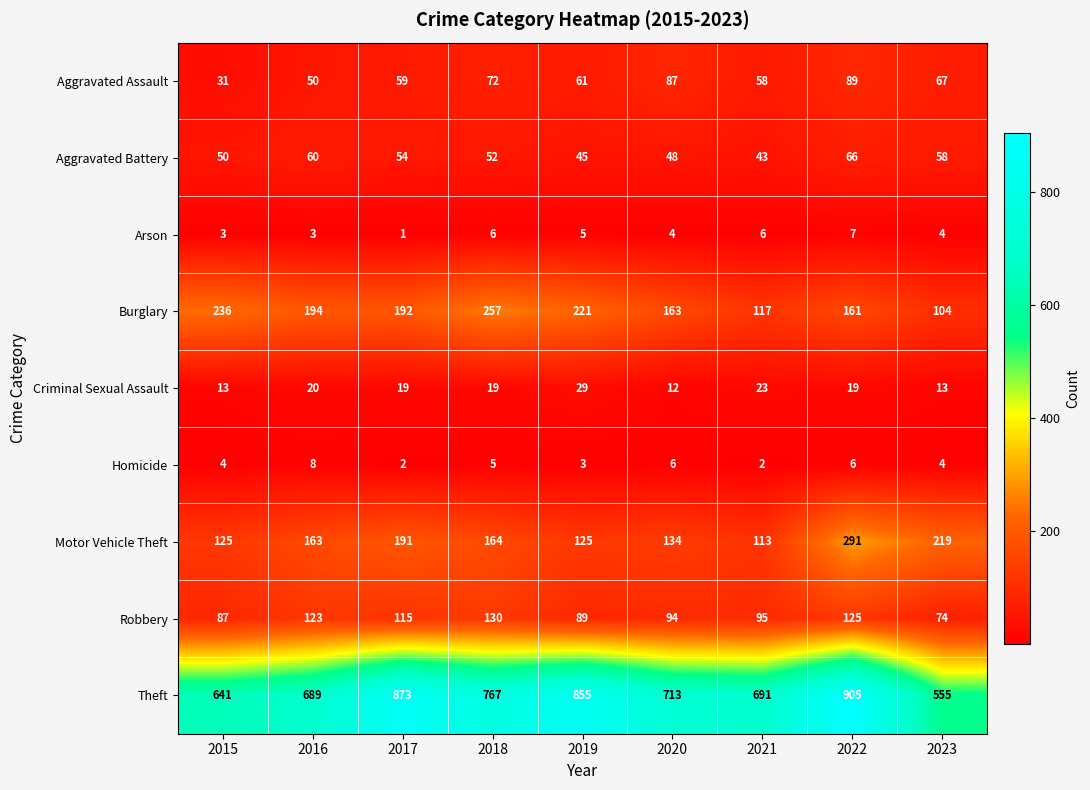

Which series has the largest total across all categories?

Theft